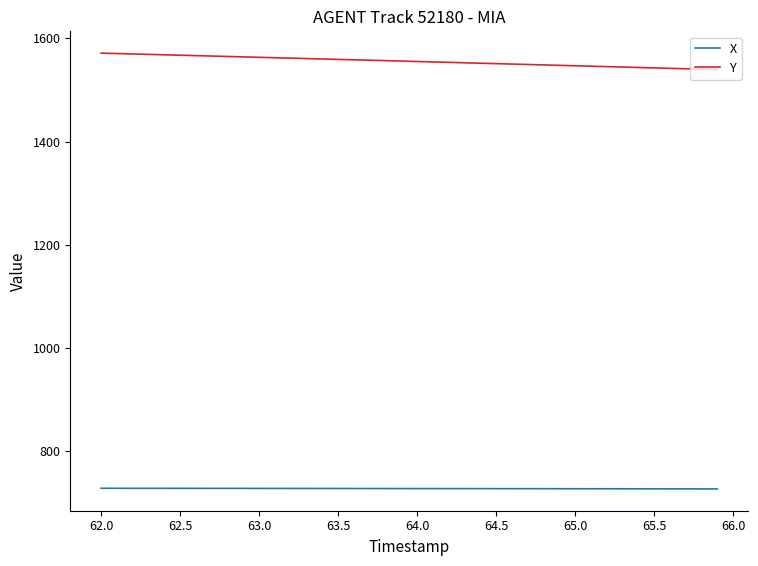

What is the minimum value shown in the chart?

727.3